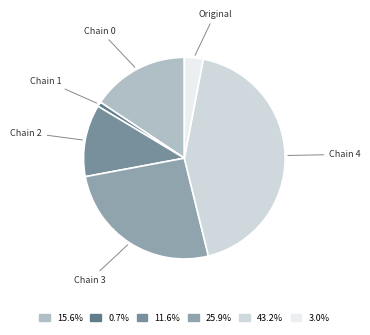

What is the ratio of the value at Chain 3 to the value at Chain 1?

35.1